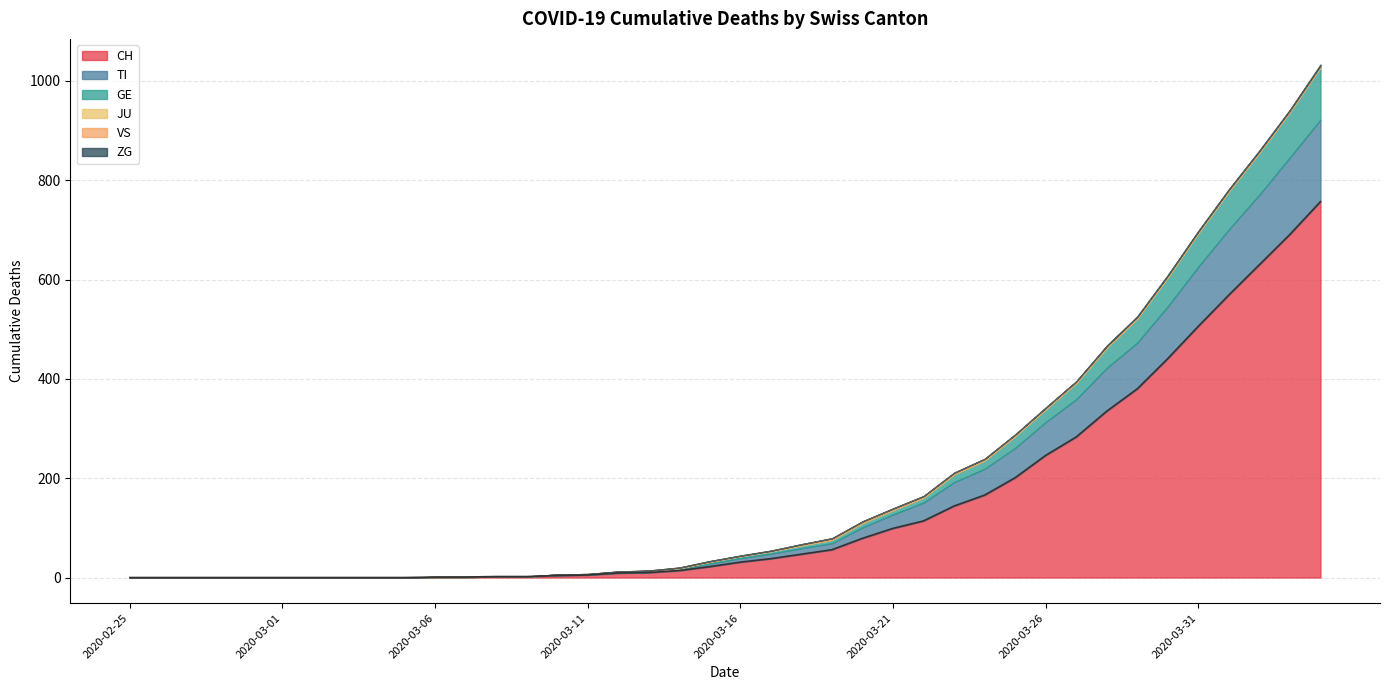

List the series in order of their peak value, highest first.

CH, TI, GE, VS, ZG, JU